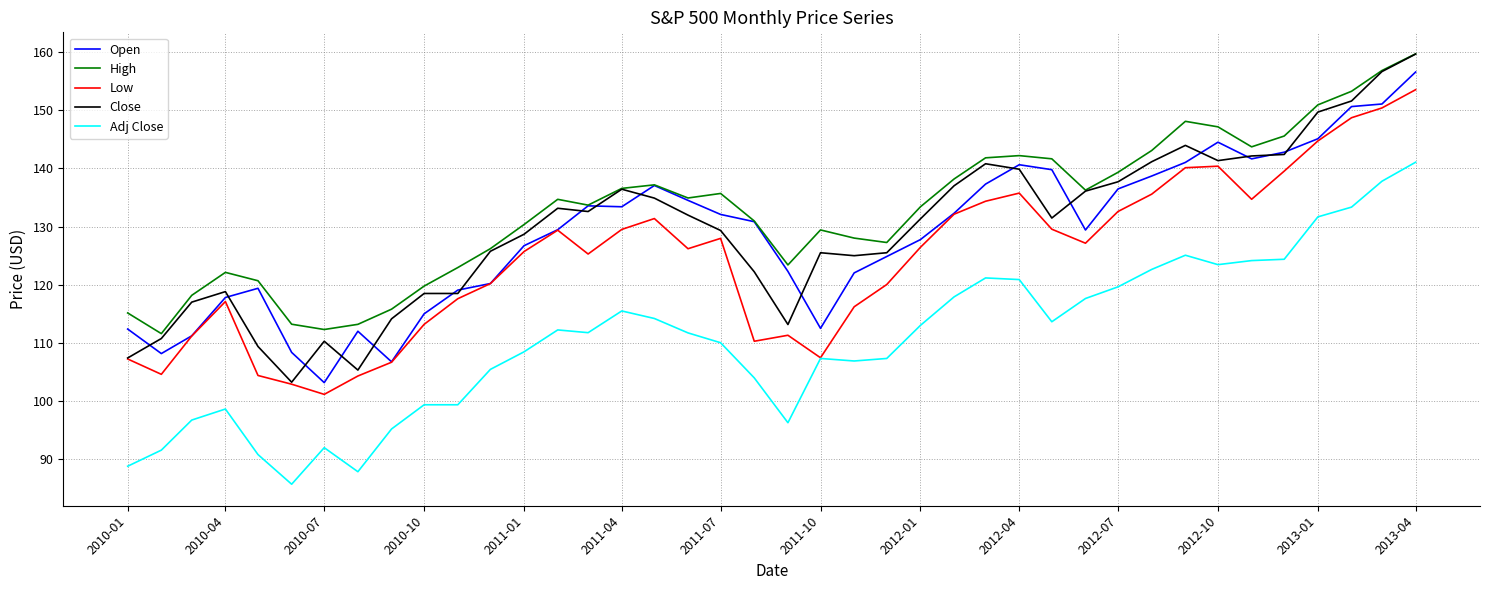

True or false: Adj Close and Close intersect in this chart.

False